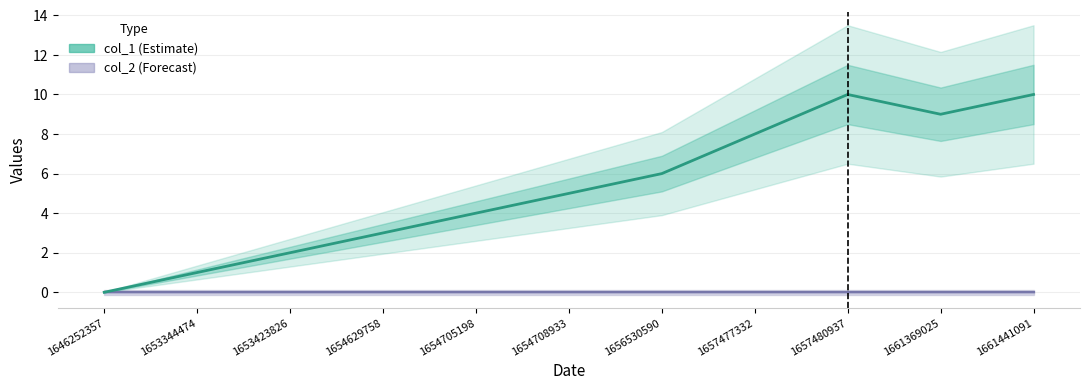

Count the values in the range 2 to 9.

7